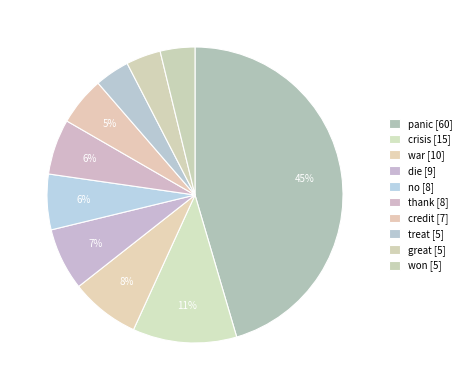

Which category has the biggest portion of the pie?

panic